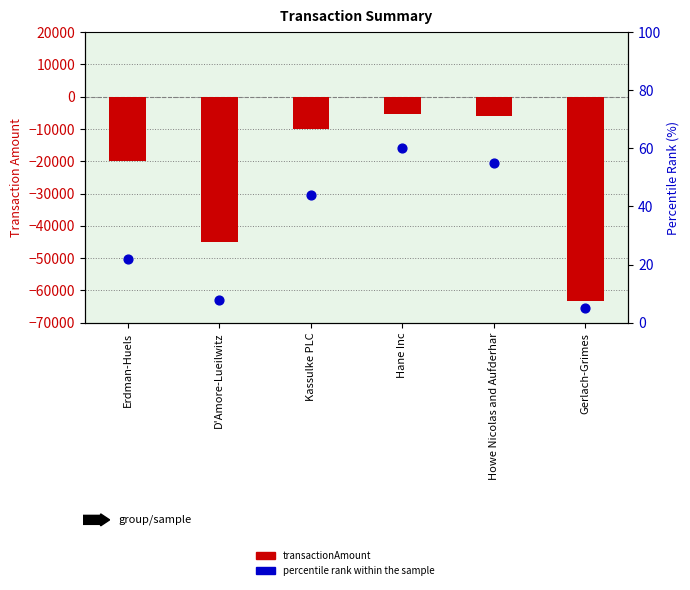

Which series reaches the maximum Y coordinate?

percentile rank within the sample